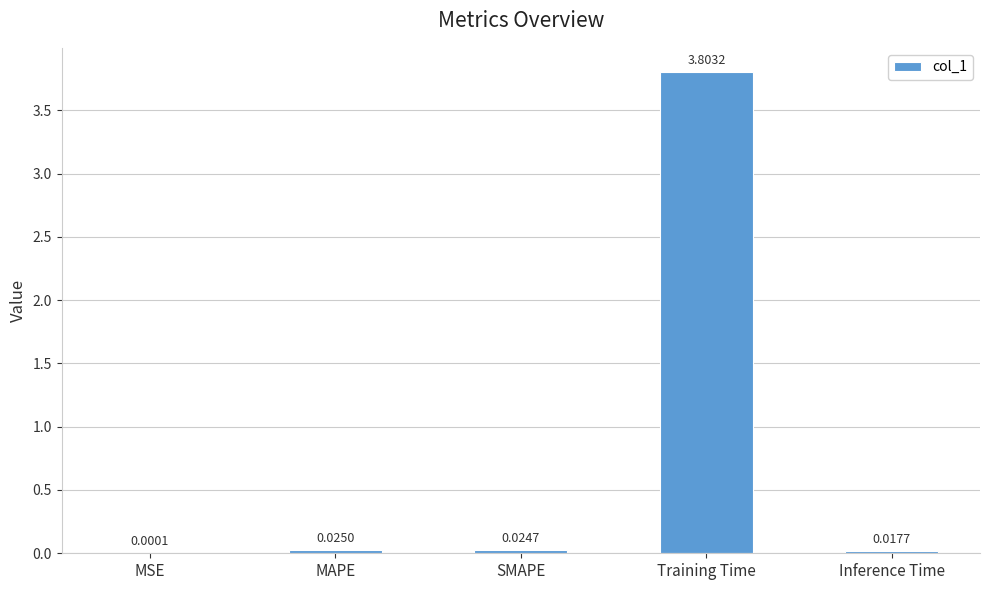

Which label corresponds to the largest value in the chart?

Training Time